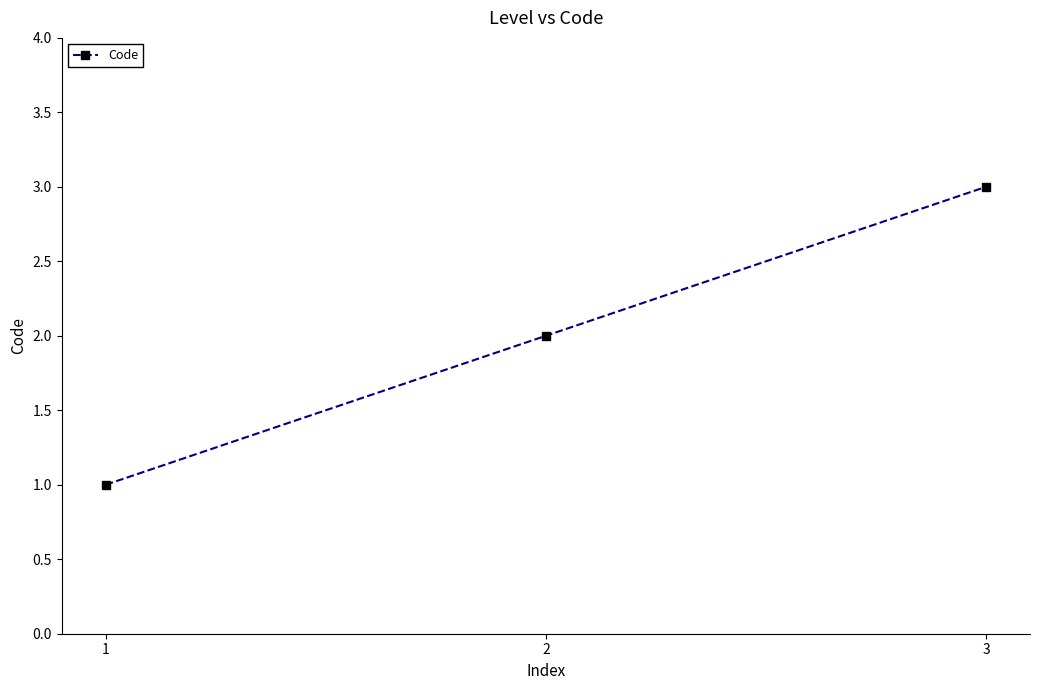

Is it true that the value at 1 is 1?

True